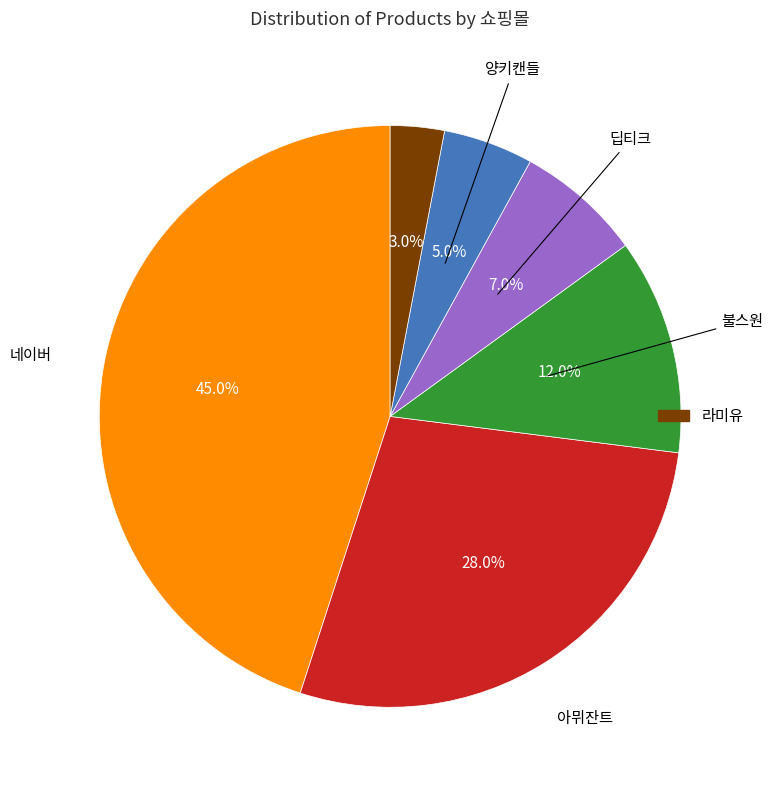

Is there any slice that represents more than half of the pie?

No